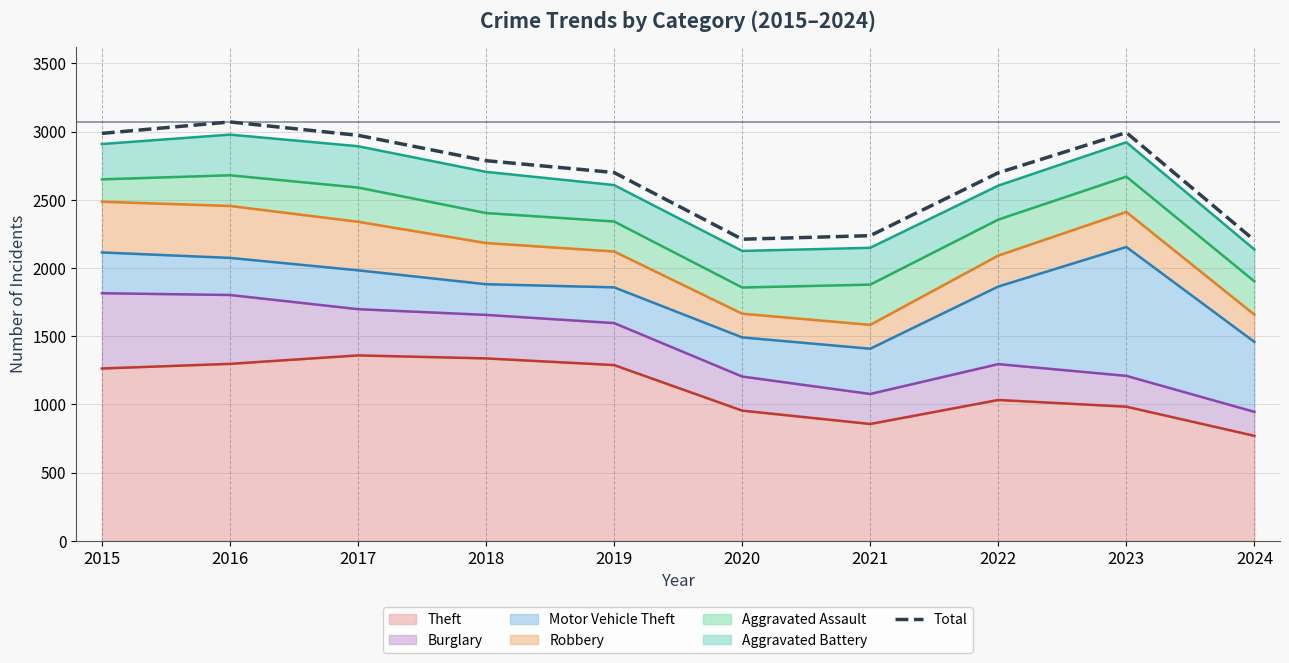

What is the ratio of the value at 2022 to the value at 2018?

1.0